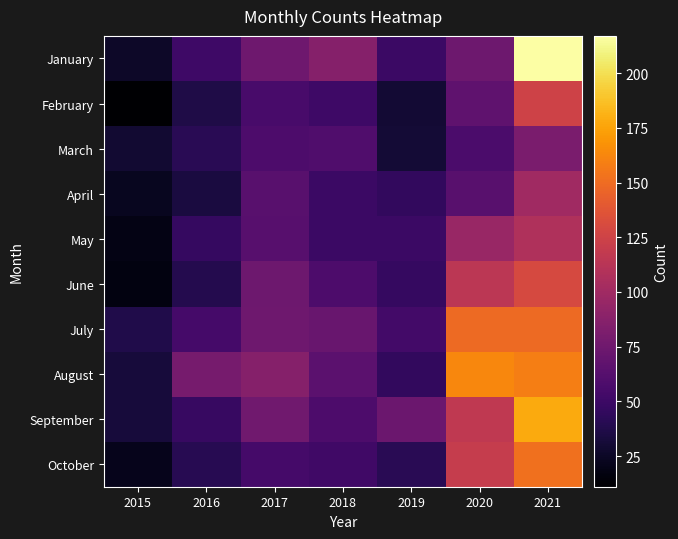

What is the difference between the highest and lowest values at 2019?

43